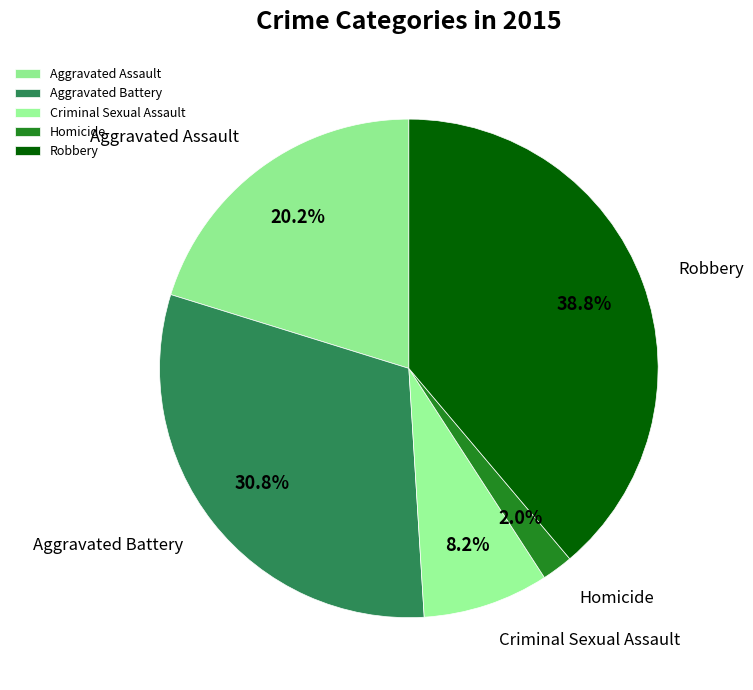

To the nearest percent, what is the difference between the Robbery and Aggravated Assault slice percentages?

19%